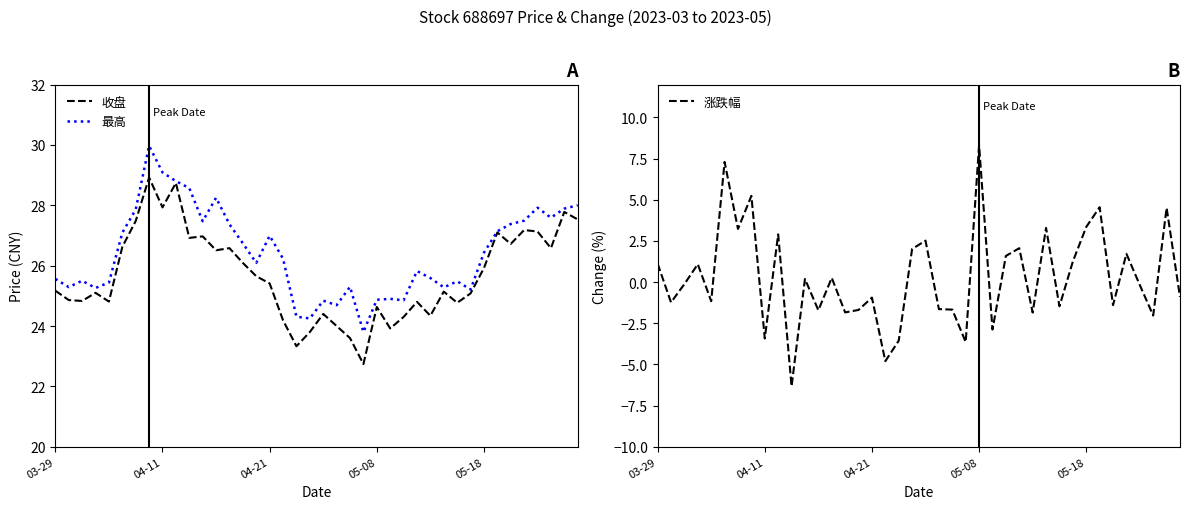

What is the maximum value for 收盘?

28.9